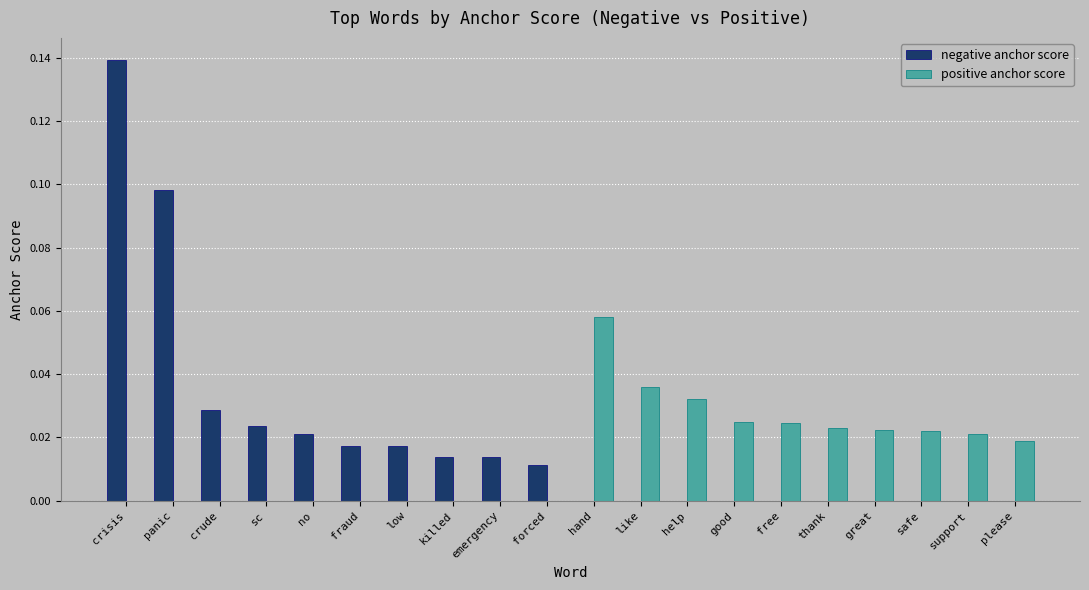

Is it true that positive anchor score equals 0.0 at please?

True